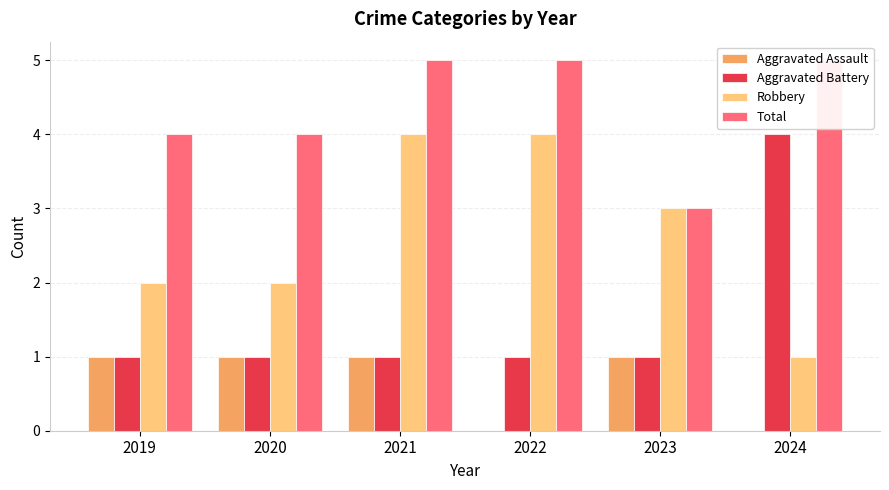

Which series has the largest total across all categories?

Total